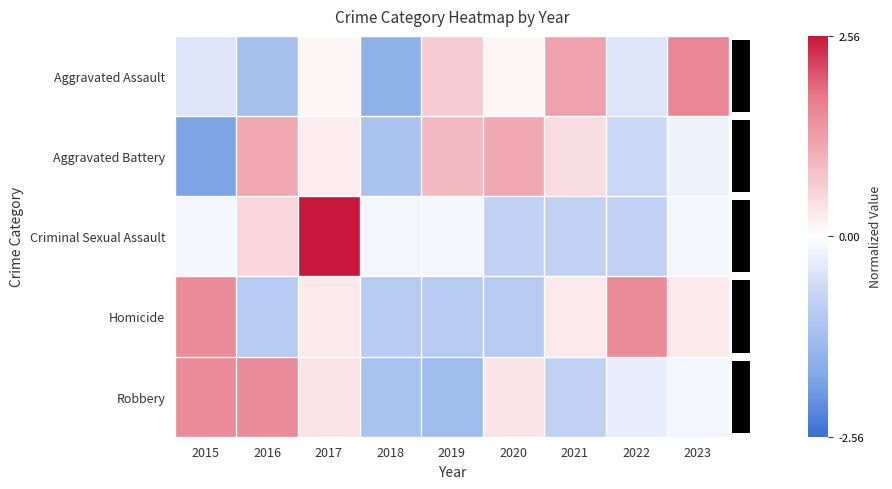

Reading left to right, what are all the values shown in this chart?

Aggravated Assault: 2015=-0.5	2016=-1.2	2017=0.1	2018=-1.6	2019=0.7	2020=0.1	2021=1.2	2022=-0.5	2023=1.6
Aggravated Battery: 2015=-1.8	2016=1.2	2017=0.2	2018=-1.2	2019=0.9	2020=1.2	2021=0.5	2022=-0.7	2023=-0.2
Criminal Sexual Assault: 2015=-0.2	2016=0.5	2017=2.6	2018=-0.2	2019=-0.2	2020=-0.8	2021=-0.8	2022=-0.8	2023=-0.2
Homicide: 2015=1.6	2016=-1.0	2017=0.3	2018=-1.0	2019=-1.0	2020=-1.0	2021=0.3	2022=1.6	2023=0.3
Robbery: 2015=1.5	2016=1.5	2017=0.4	2018=-1.2	2019=-1.3	2020=0.4	2021=-0.8	2022=-0.3	2023=-0.2